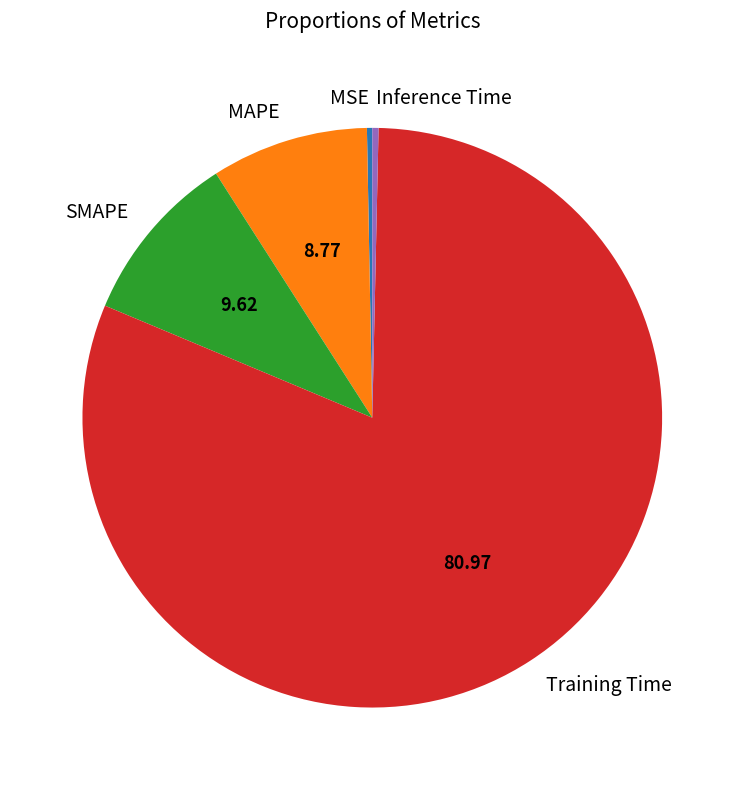

Which category accounts for the majority?

Training Time